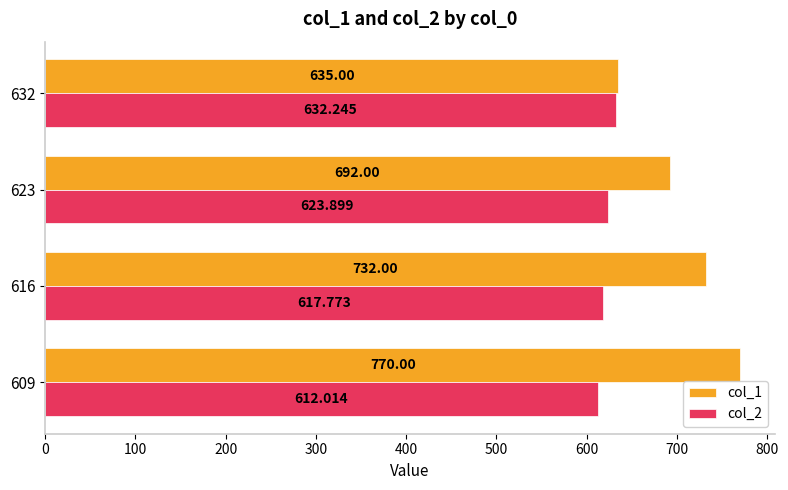

What are all the series names shown in the legend?

col_1, col_2